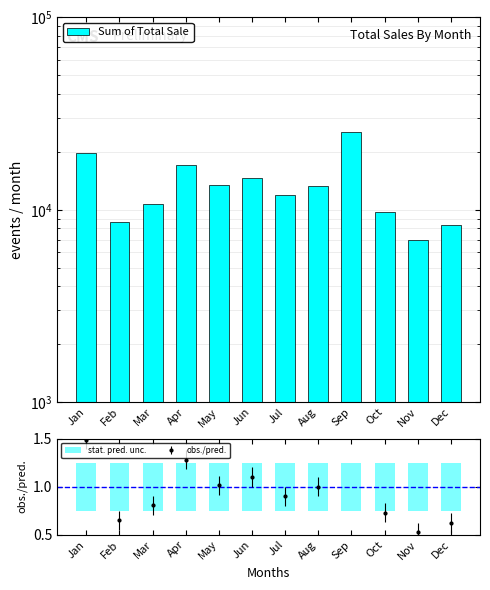

Does the chart contain stacked bars?

No